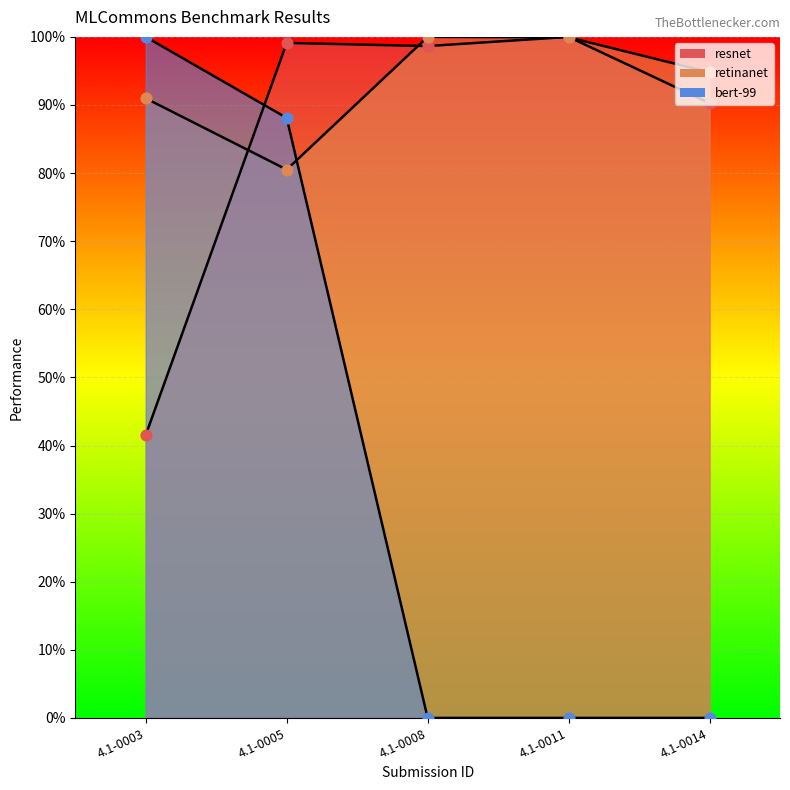

Which series has the largest Y range (max minus min)?

bert-99